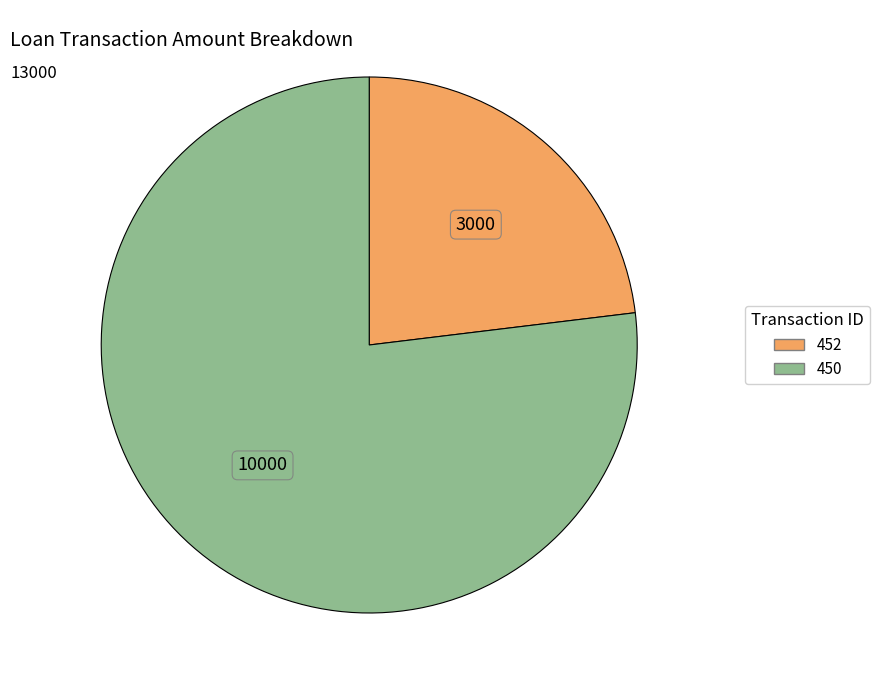

True or false: 452 accounts for 23% of the total.

True